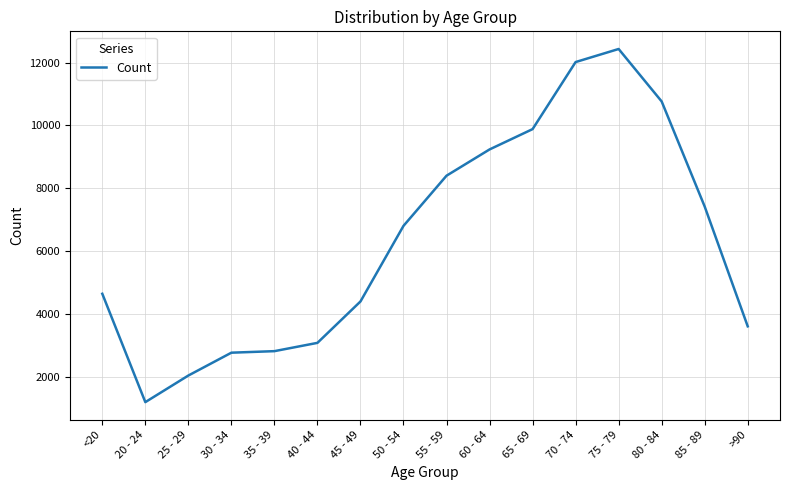

The value at 80 - 84 is 13999. True or false?

False